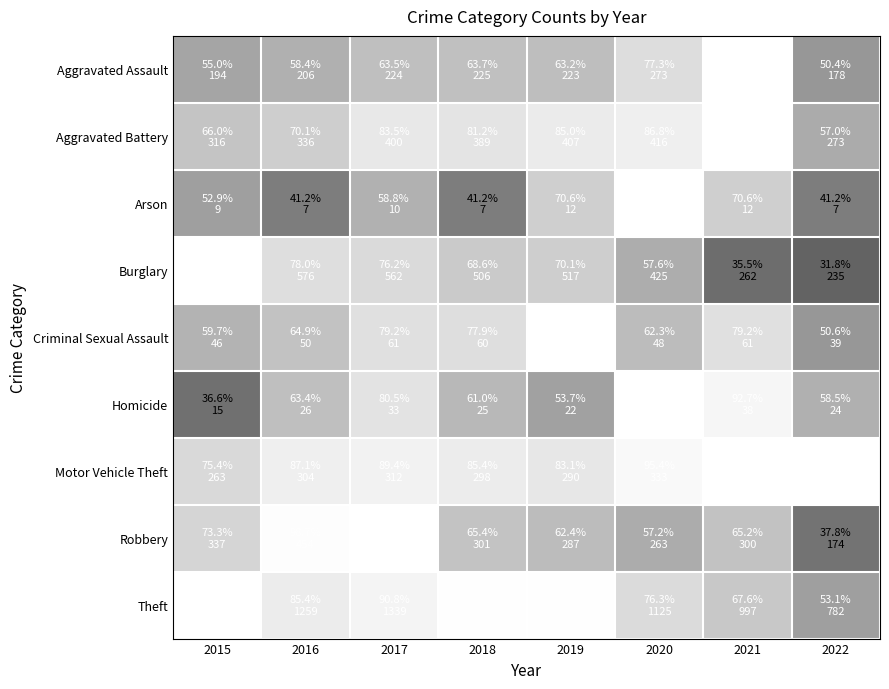

Reading left to right, what are all the values shown in this chart?

Aggravated Assault: 2015=0.5	2016=0.6	2017=0.6	2018=0.6	2019=0.6	2020=0.8	2021=1.0	2022=0.5
Aggravated Battery: 2015=0.7	2016=0.7	2017=0.8	2018=0.8	2019=0.8	2020=0.9	2021=1.0	2022=0.6
Arson: 2015=0.5	2016=0.4	2017=0.6	2018=0.4	2019=0.7	2020=1.0	2021=0.7	2022=0.4
Burglary: 2015=1.0	2016=0.8	2017=0.8	2018=0.7	2019=0.7	2020=0.6	2021=0.4	2022=0.3
Criminal Sexual Assault: 2015=0.6	2016=0.6	2017=0.8	2018=0.8	2019=1.0	2020=0.6	2021=0.8	2022=0.5
Homicide: 2015=0.4	2016=0.6	2017=0.8	2018=0.6	2019=0.5	2020=1.0	2021=0.9	2022=0.6
Motor Vehicle Theft: 2015=0.8	2016=0.9	2017=0.9	2018=0.9	2019=0.8	2020=1.0	2021=1.0	2022=1.0
Robbery: 2015=0.7	2016=1.0	2017=1.0	2018=0.7	2019=0.6	2020=0.6	2021=0.7	2022=0.4
Theft: 2015=1.0	2016=0.9	2017=0.9	2018=1.0	2019=1.0	2020=0.8	2021=0.7	2022=0.5